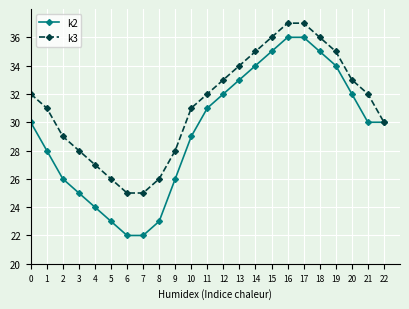

What are all the series names shown in the legend?

k2, k3